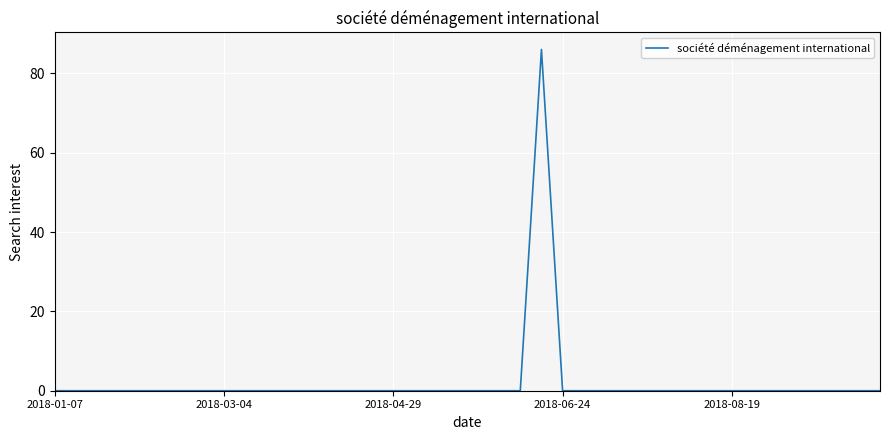

How many lines are shown in the chart?

1